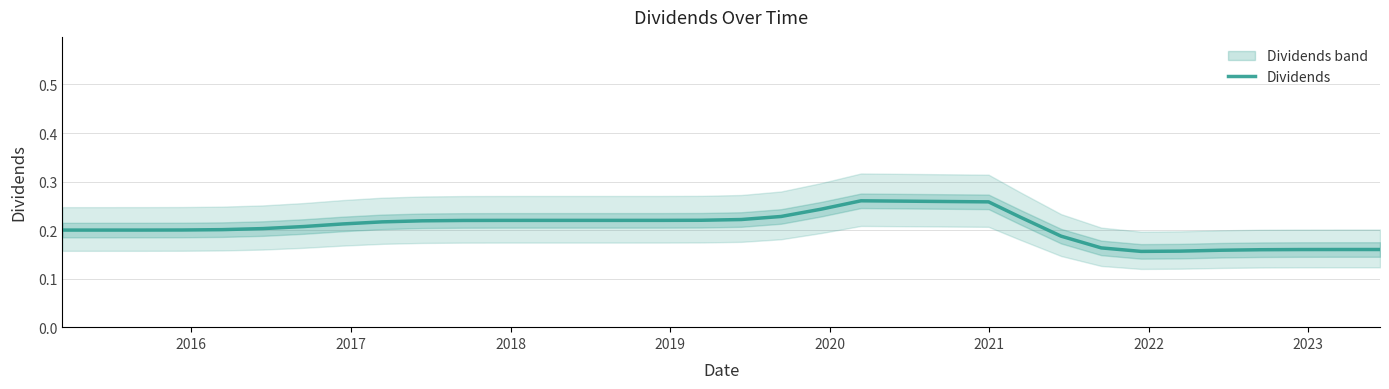

What is the label of the 7th point from the left?

2021